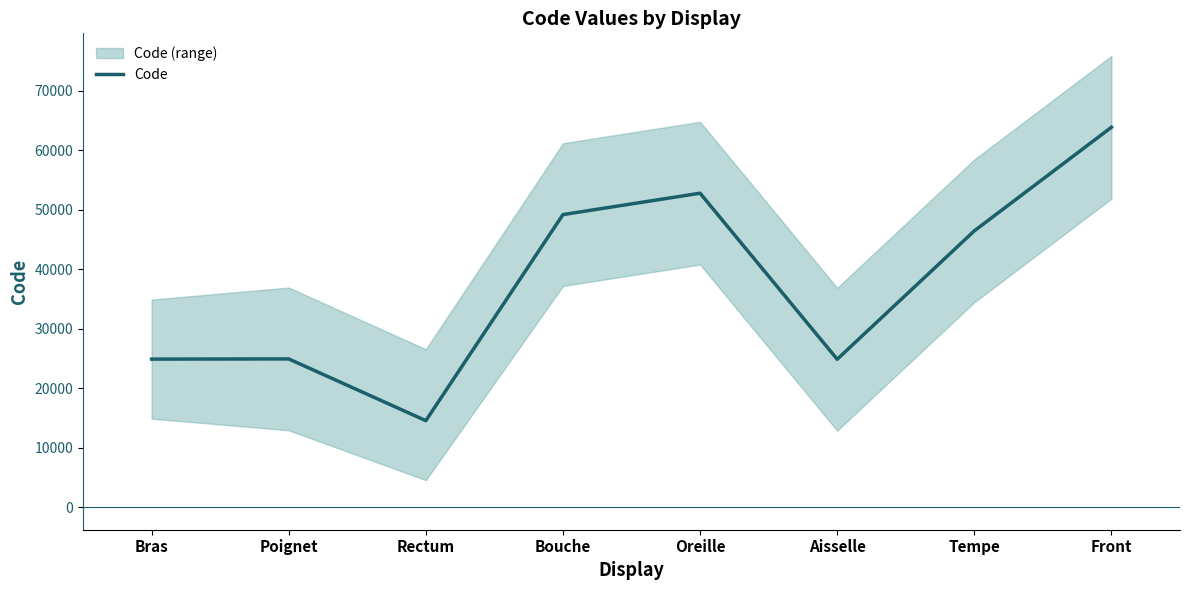

Between Front and Oreille, which is larger?

Front